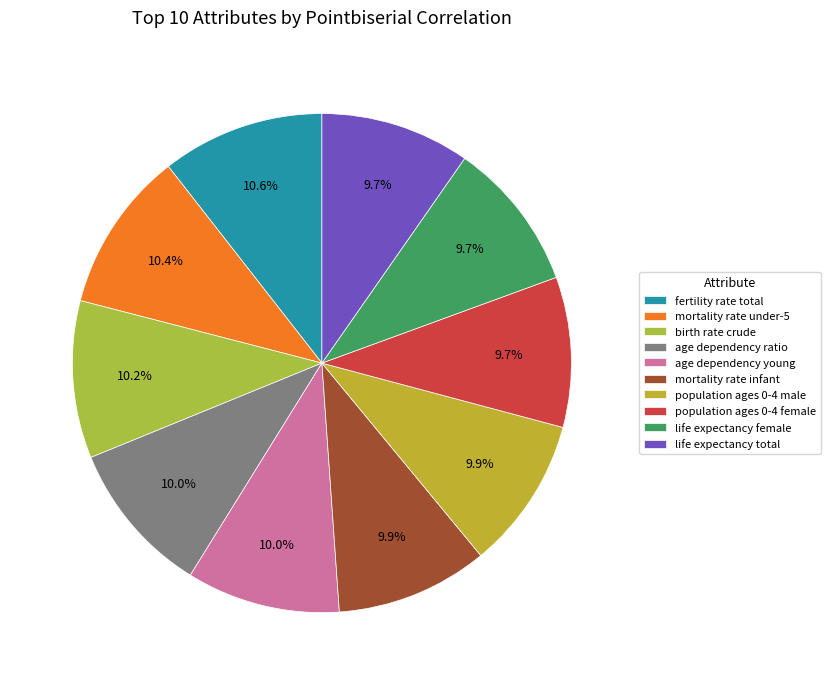

What percentage is the age dependency young slice, to the nearest percent?

10%